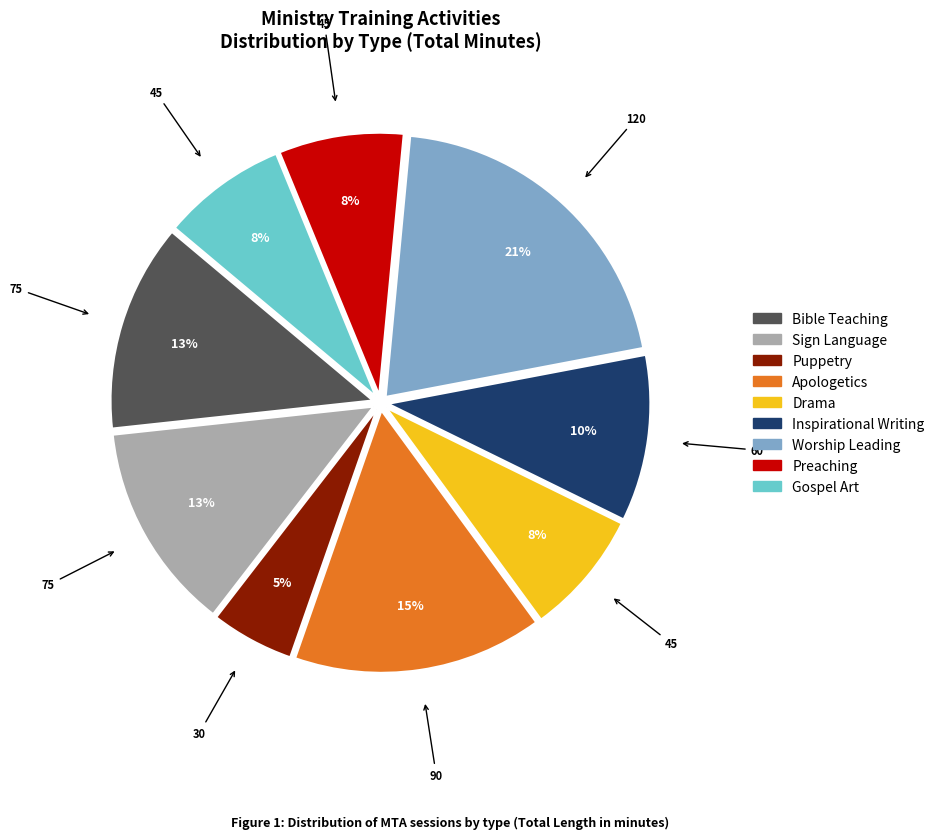

Combined, do Puppetry and Bible Teaching account for over 50%?

No